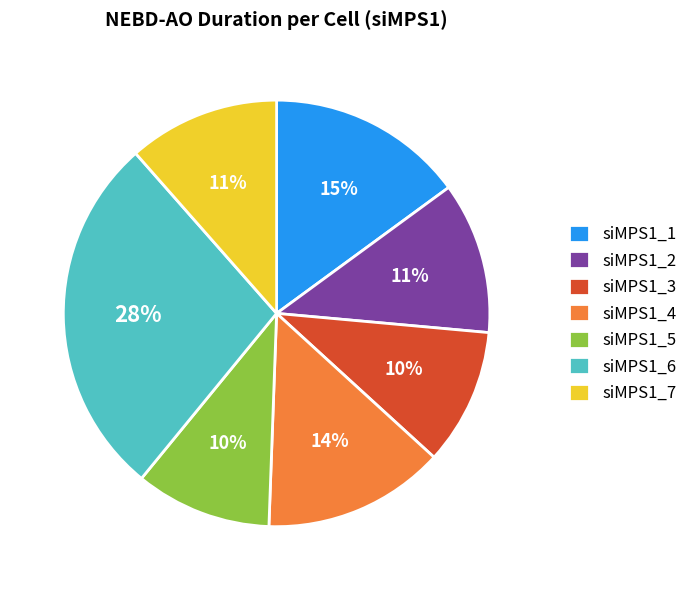

Combined, do siMPS1_2 and siMPS1_6 account for over 50%?

No